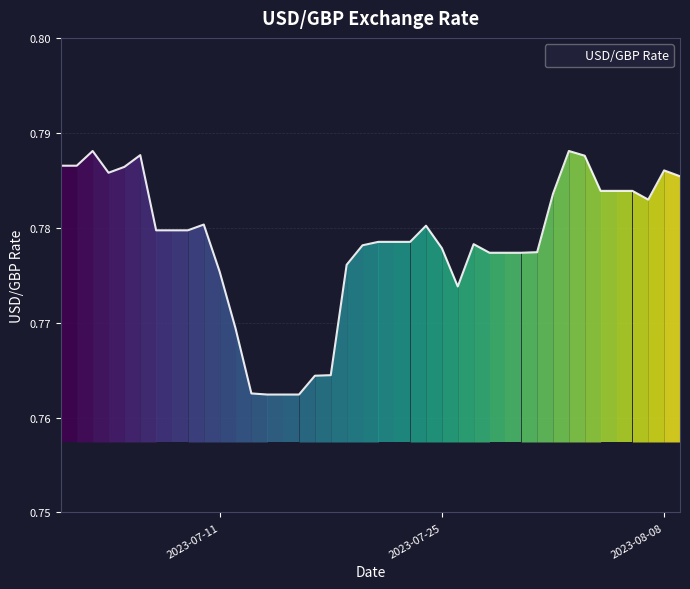

What is the sum of all values?

31.1